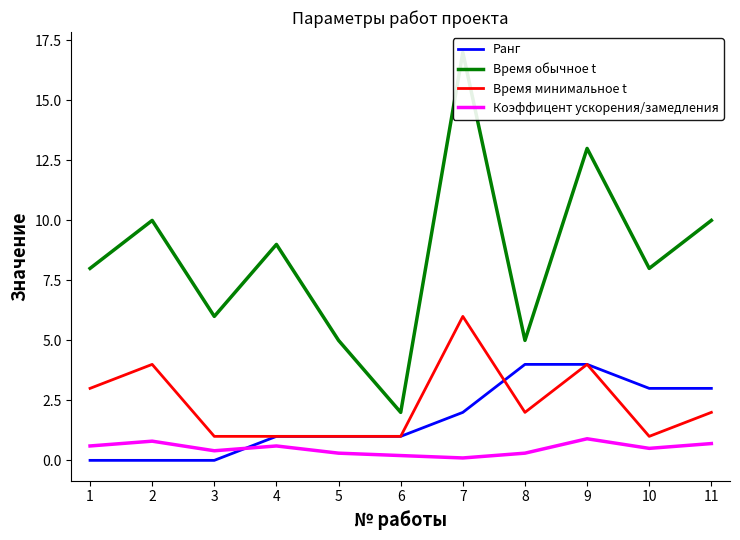

True or false: Ранг and Время обычное t intersect in this chart.

False